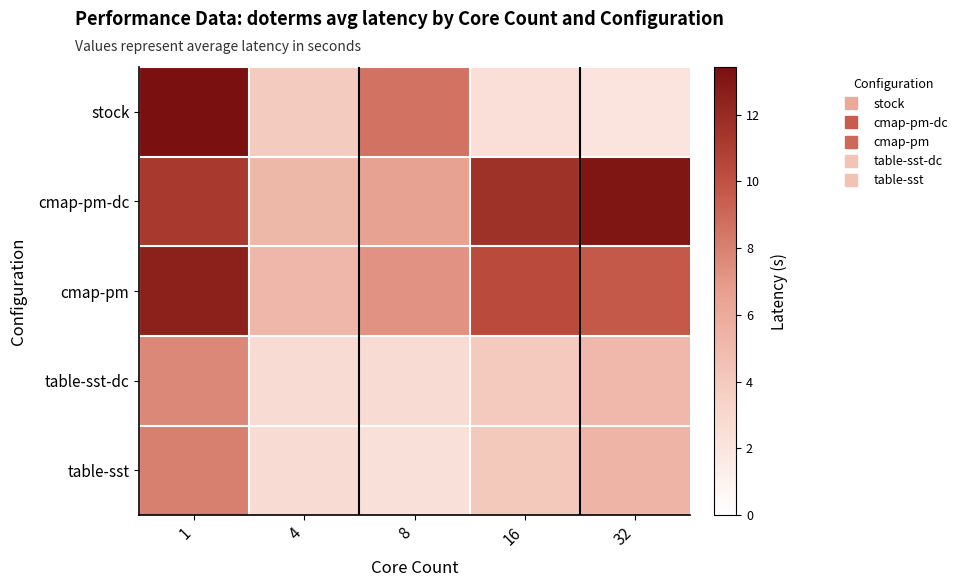

What is the total value across all series at 16?

32.5